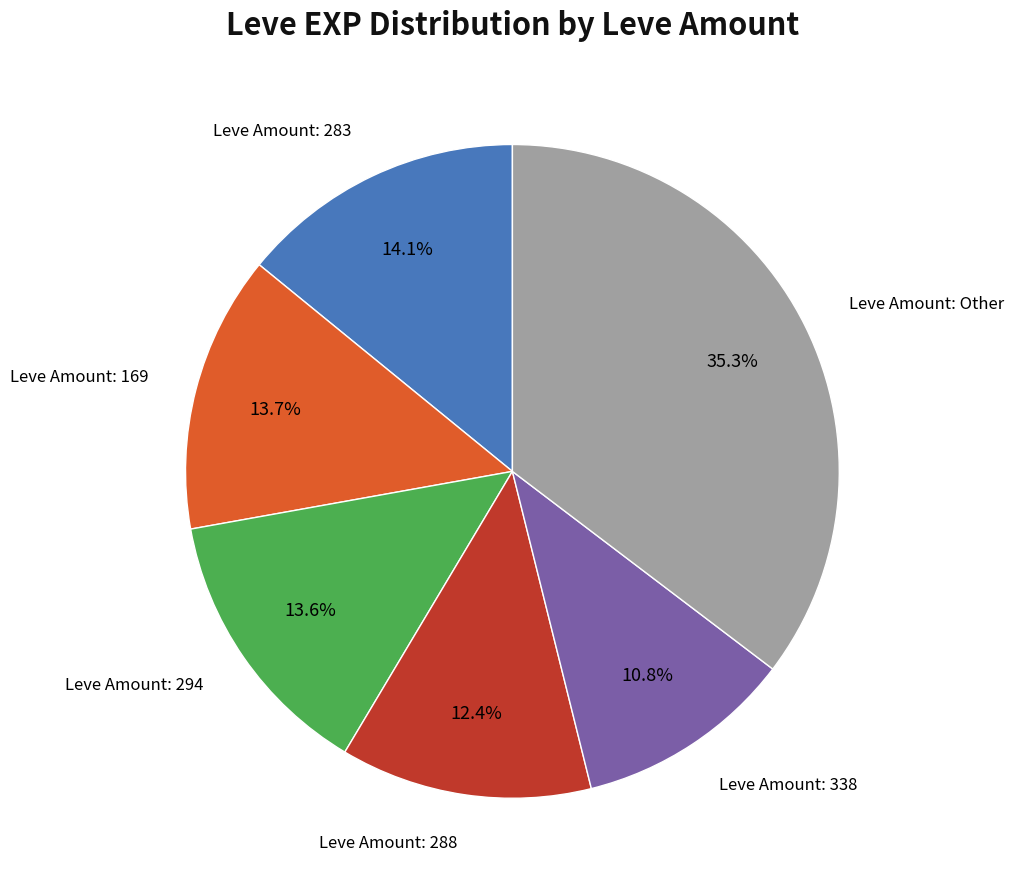

Is there a majority slice in this chart?

No